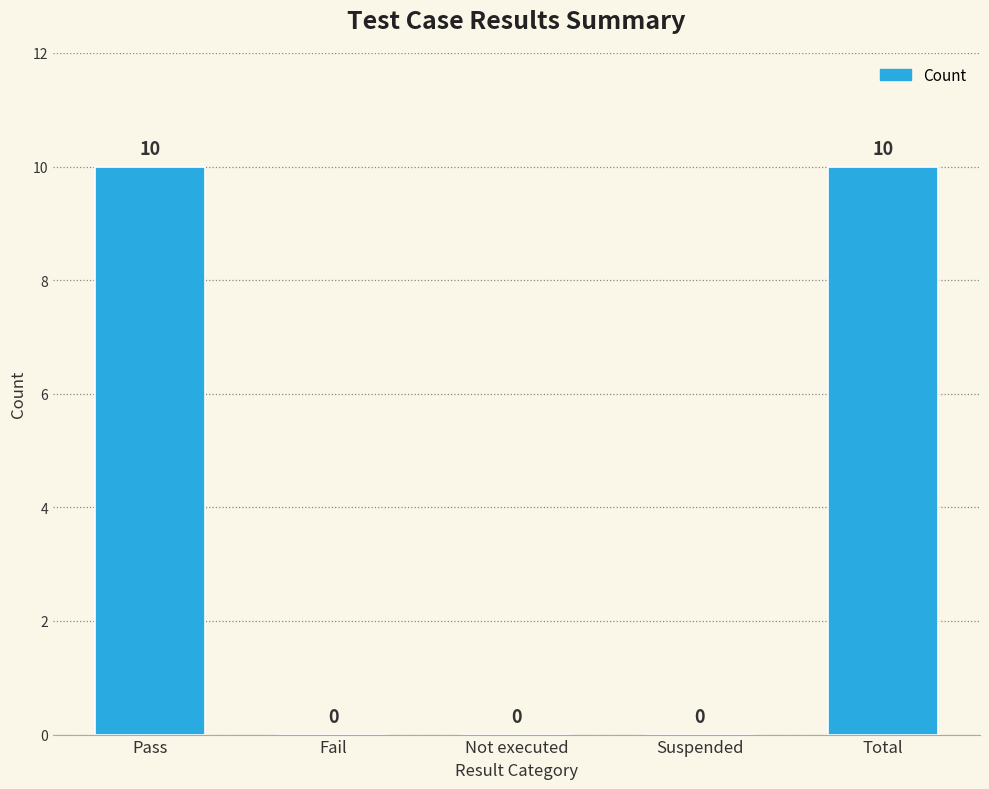

Count the number of values greater than 0.

2